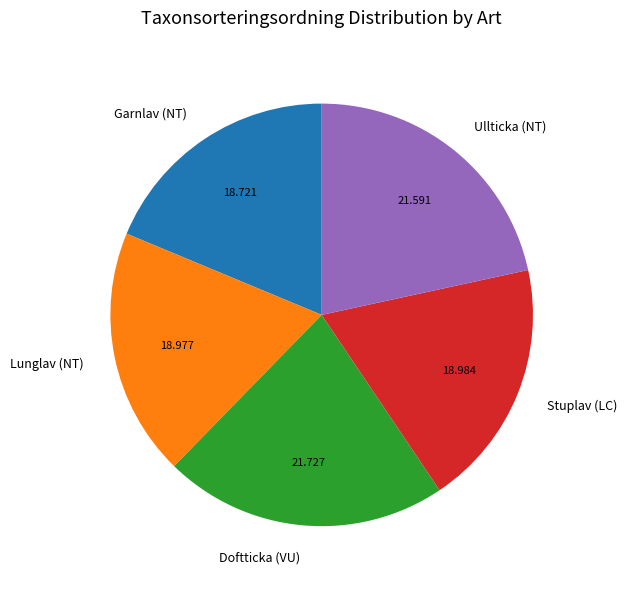

How many slices are in this pie chart?

5